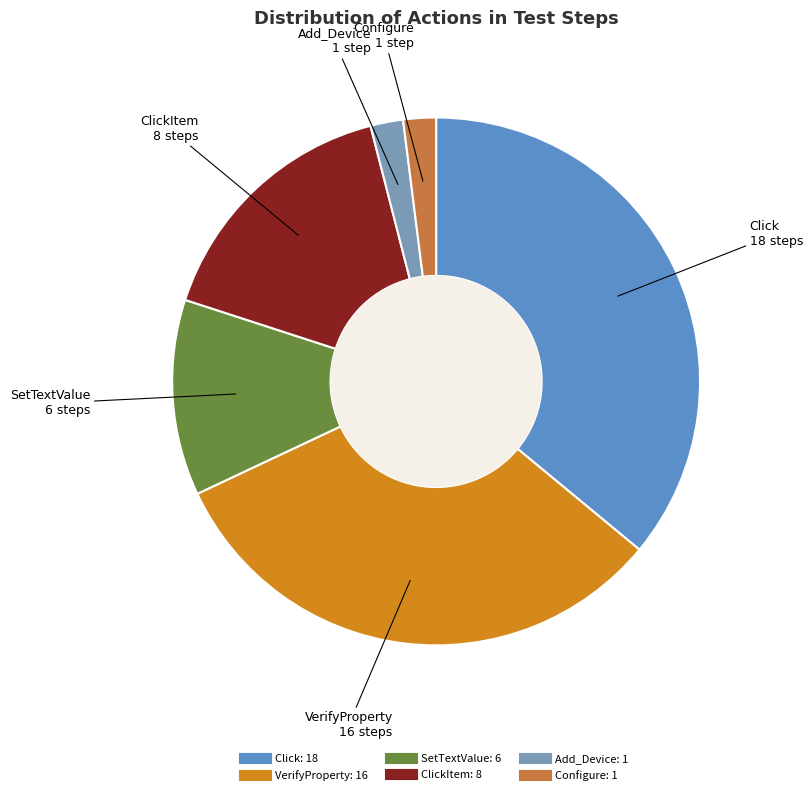

Does any single category account for the majority?

No